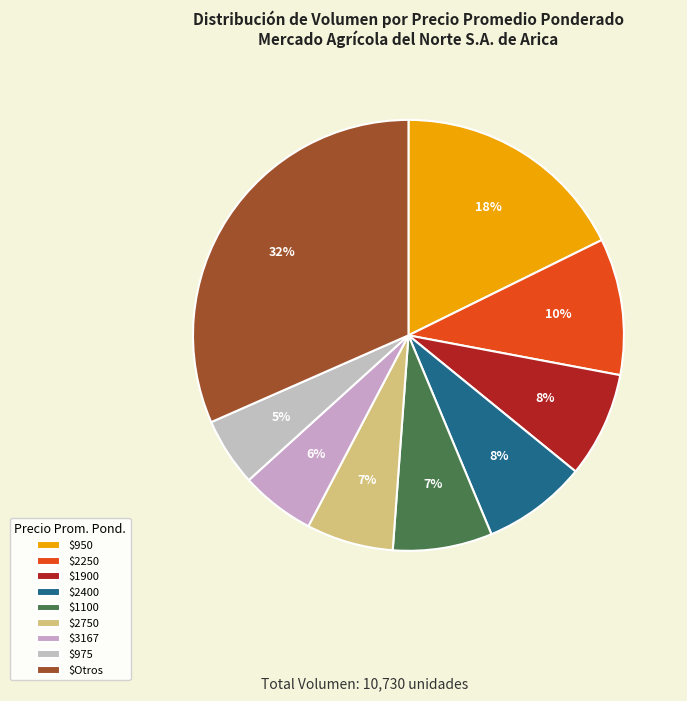

How many slices are in this pie chart?

9